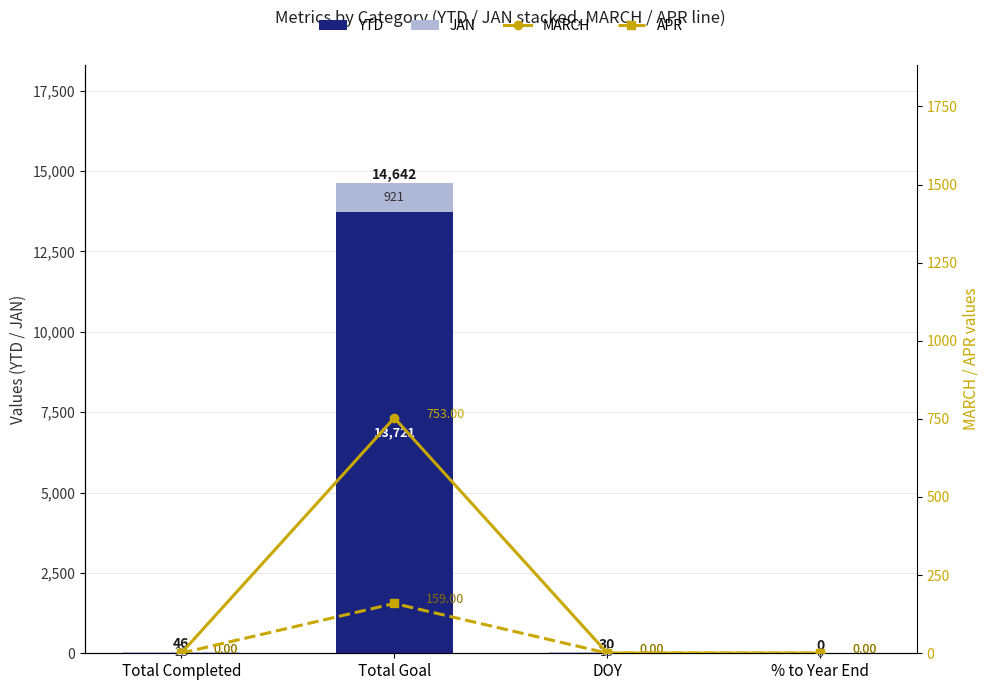

What is the total value across all series at % to Year End?

0.7